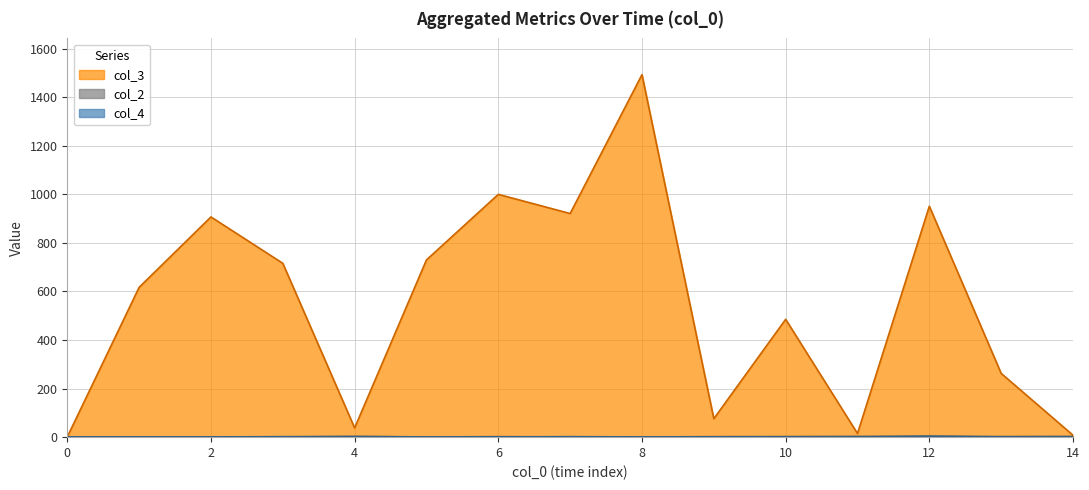

Which has a higher value, 2 or 5?

2